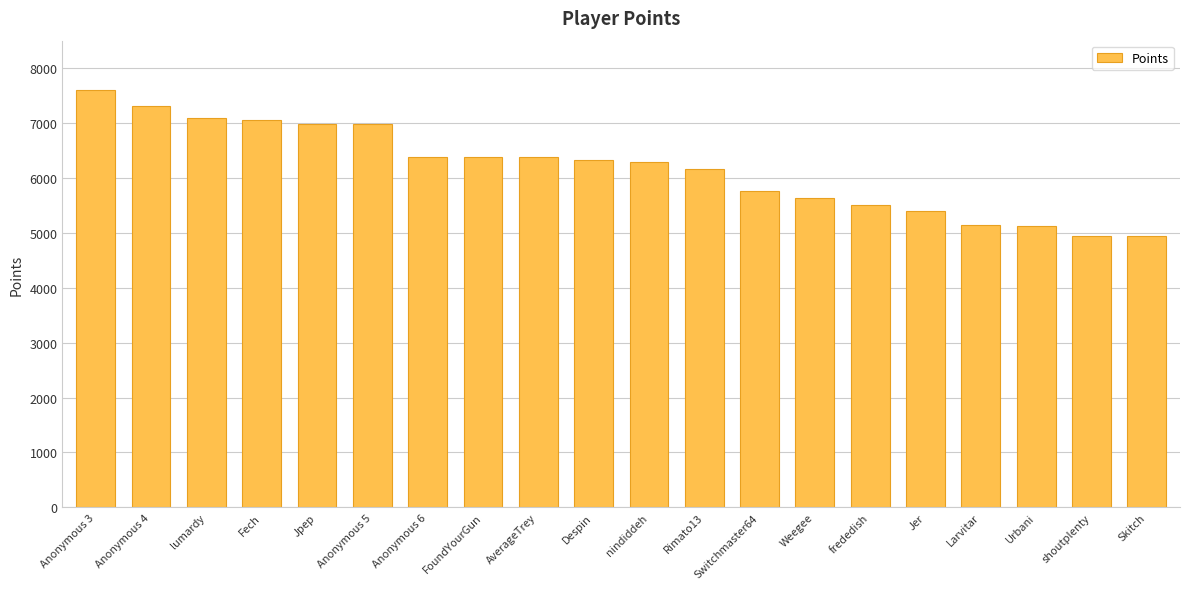

What value does the data have at frededish?

5516